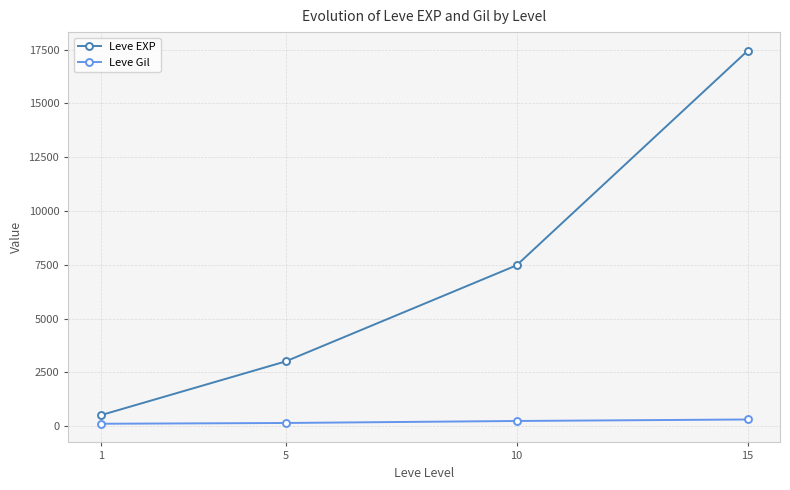

True or false: Leve EXP and Leve Gil cross at least once.

False